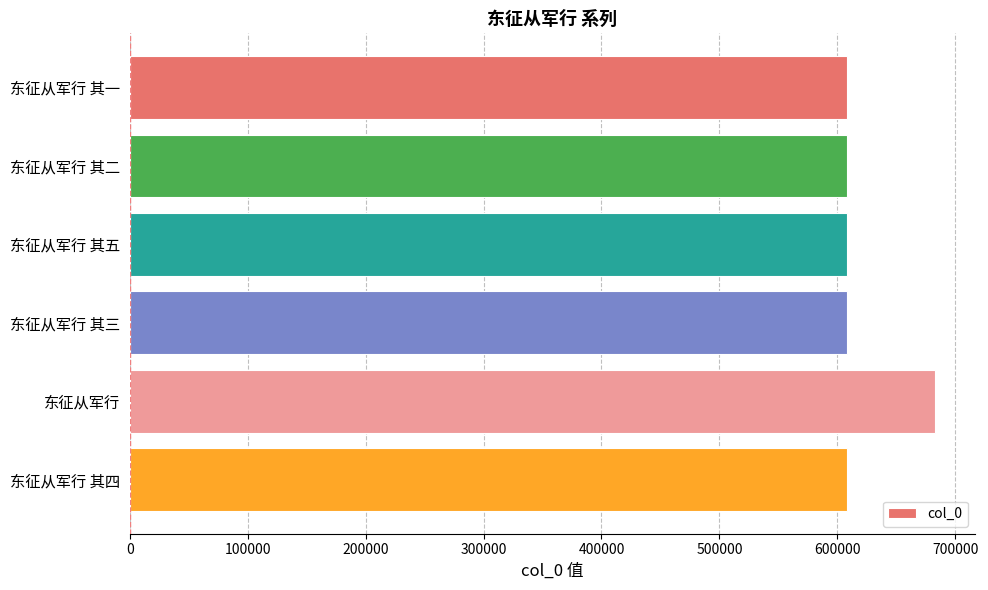

What is the ratio of the value at 东征从军行 其三 to the value at 东征从军行 其四?

1.0